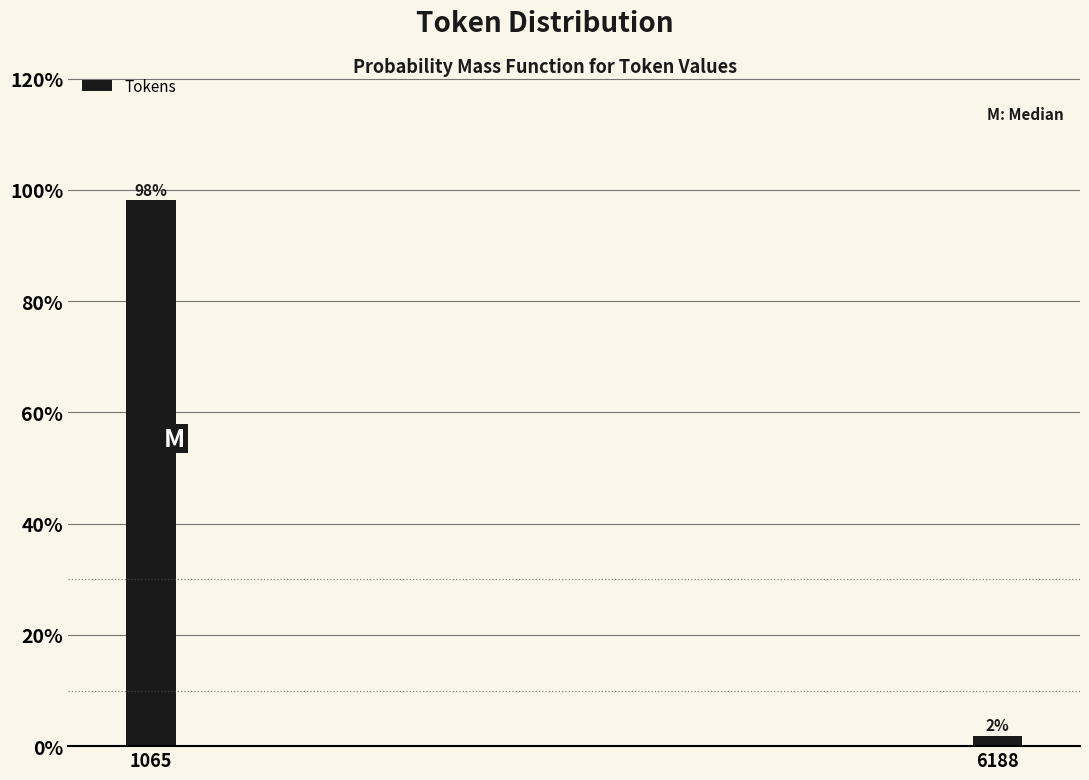

What is the average value?

50.0